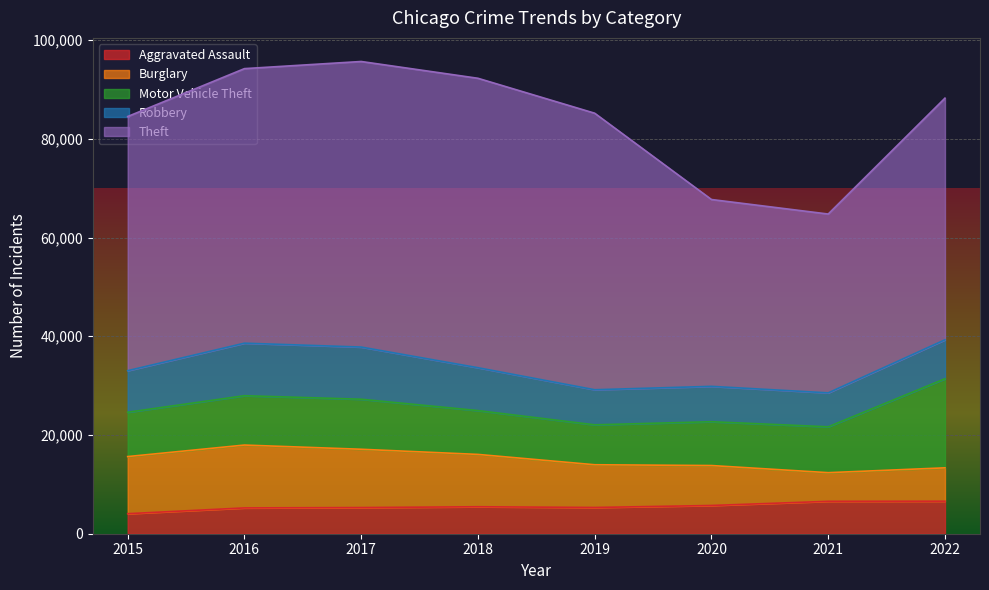

The Robbery series shows 8426 at 2015. True or false?

True